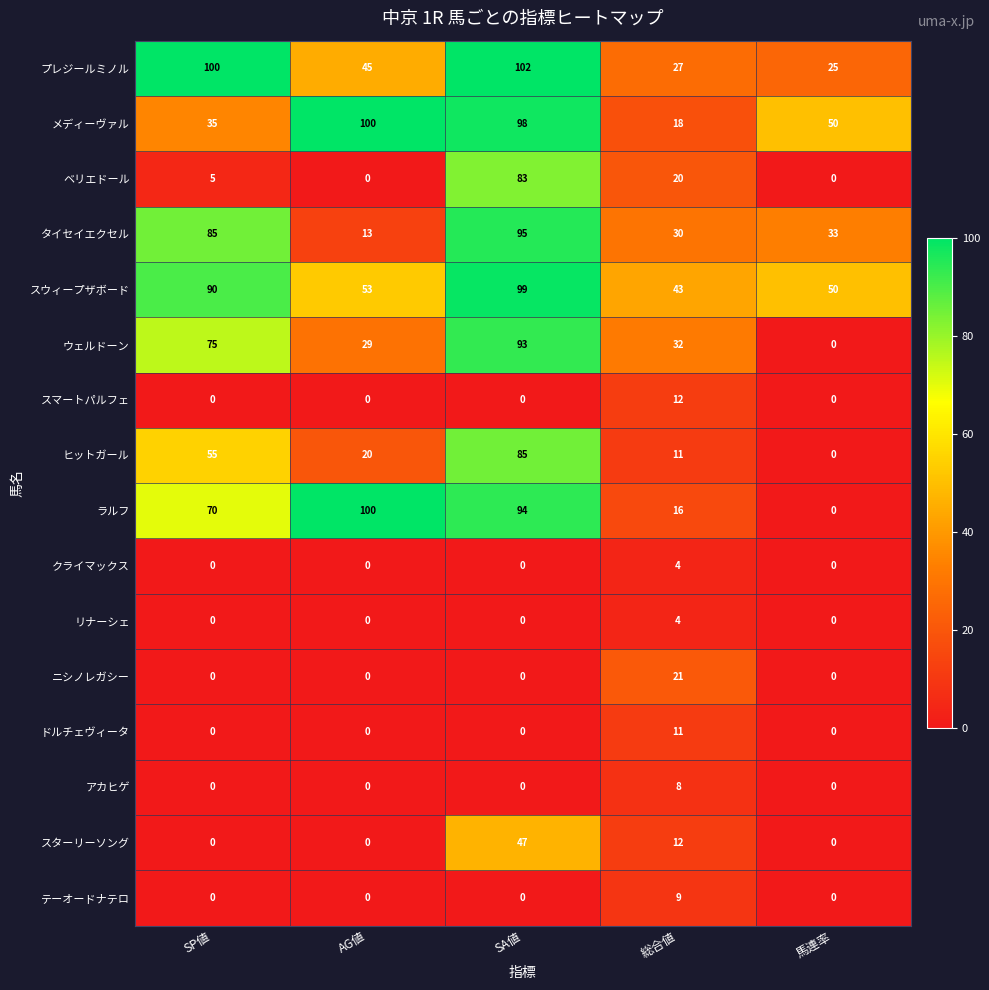

What is the difference between the maximum and second lowest values in the ベリエドール series?

83